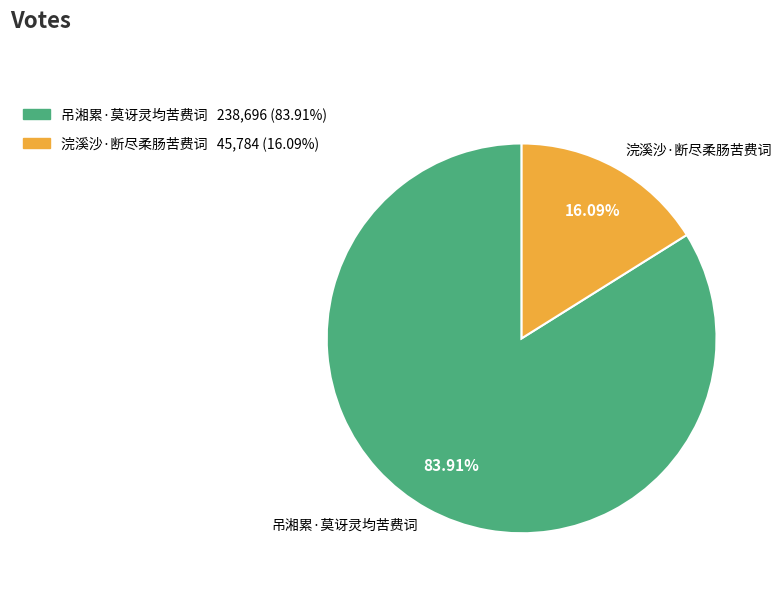

Which category has the smallest portion of the pie?

浣溪沙·断尽柔肠苦费词